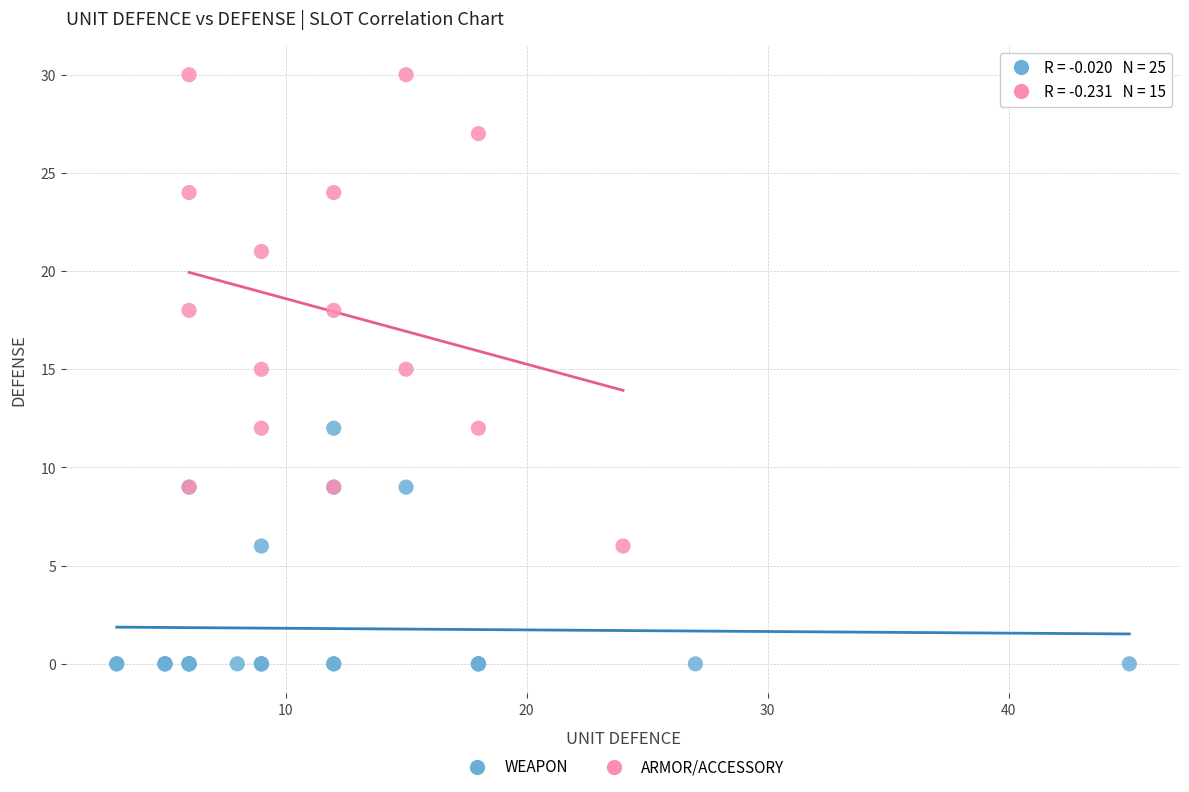

What are all the series names shown in the legend?

WEAPON, ARMOR/ACCESSORY